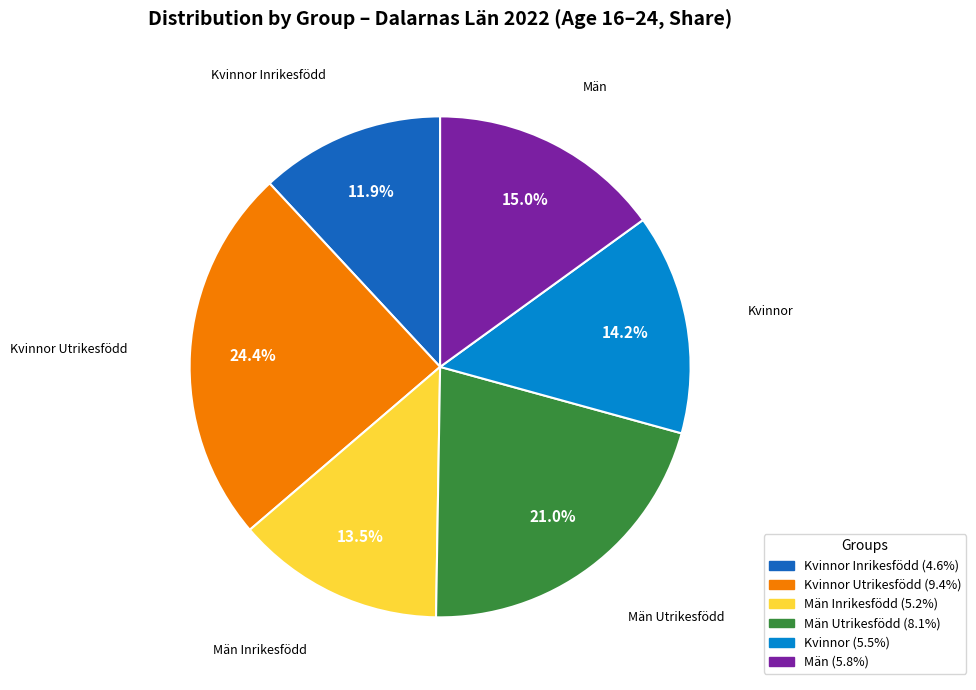

Does any single category account for the majority?

No